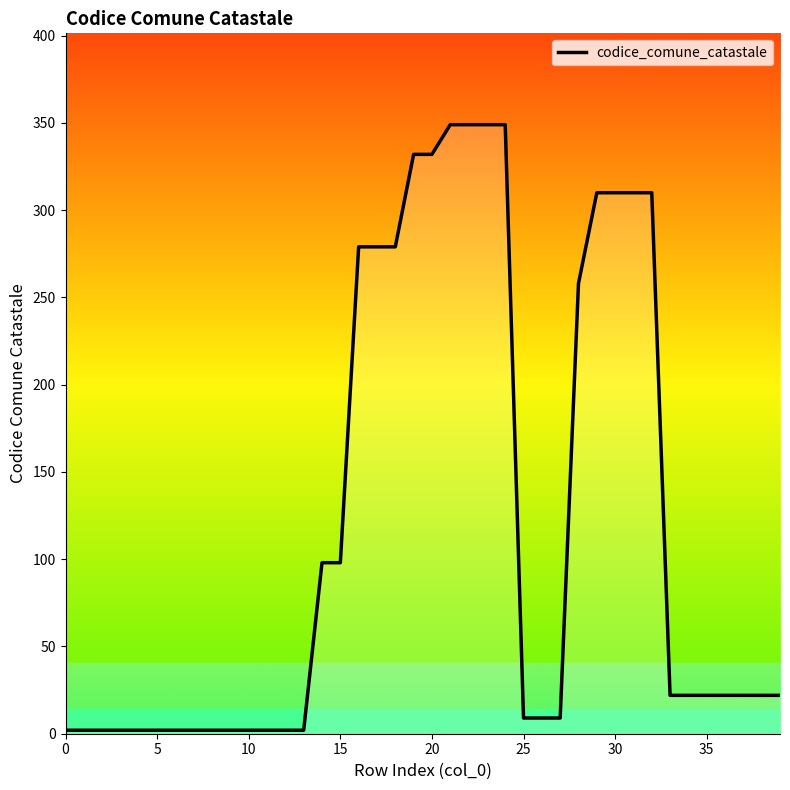

What is the difference between the second highest and second lowest values?

347